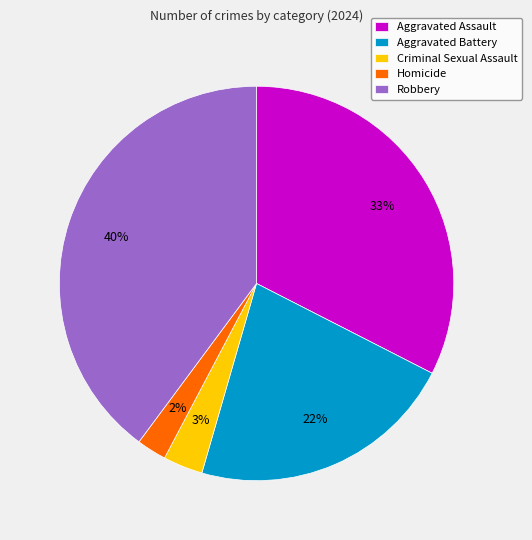

Combined, do Aggravated Assault and Criminal Sexual Assault account for over 50%?

No